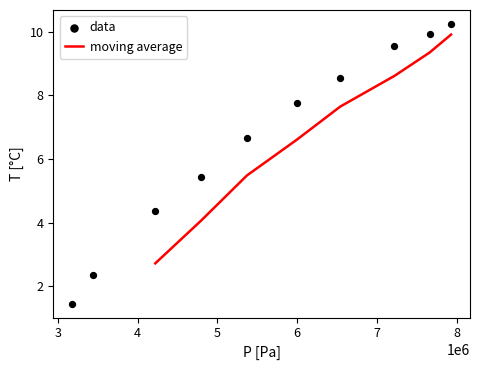

What is the change in value from 5370000 to 7930000?

+3.6